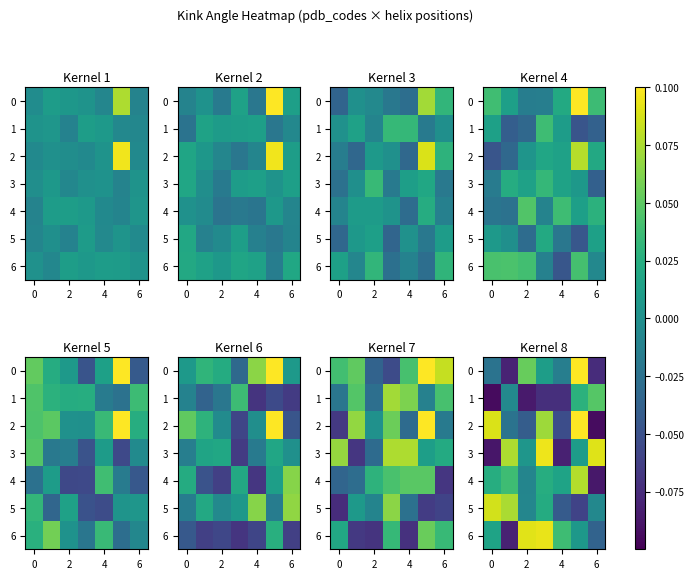

Where is 4 nearest to the value 0?

2